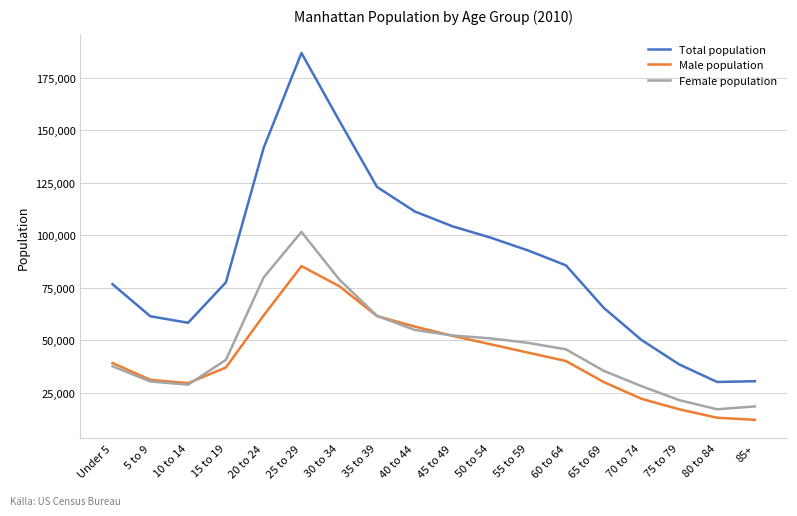

What is the total value across all series at 70 to 74?

100050